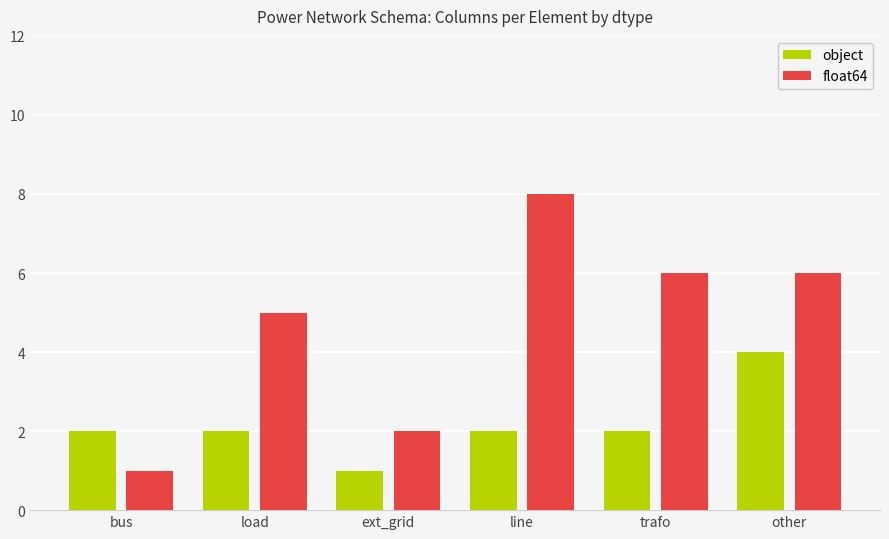

List the series in order of their overall mean, lowest first.

object, float64